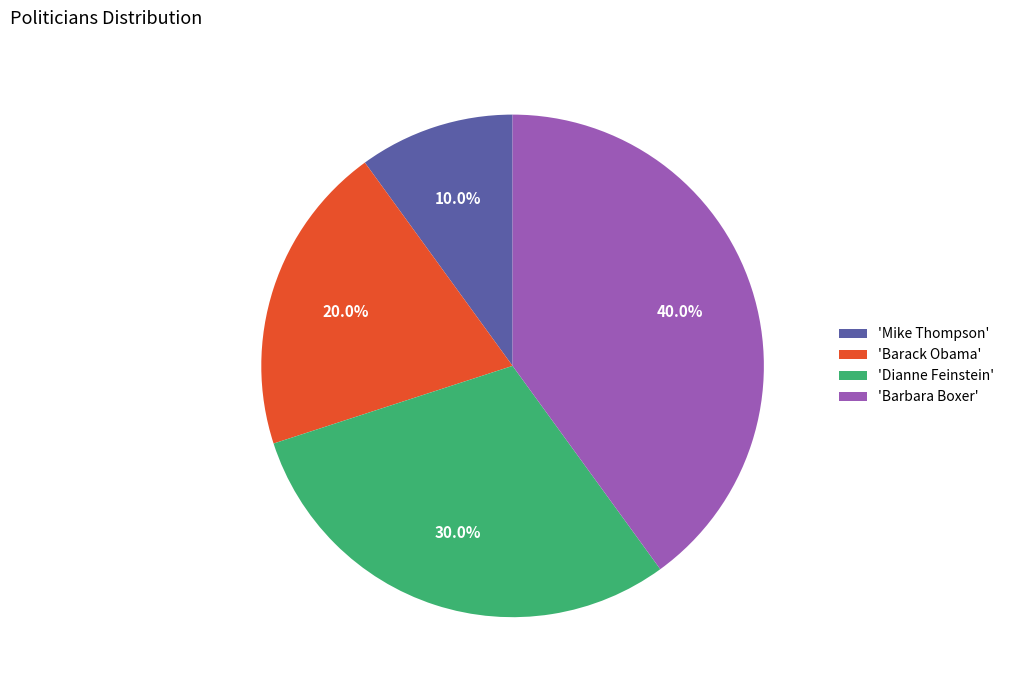

Which category has the biggest portion of the pie?

'Barbara Boxer'